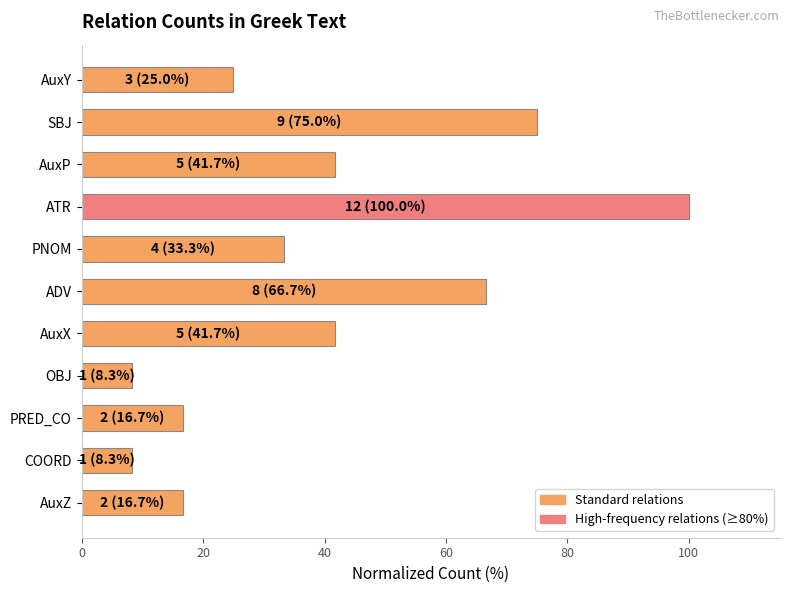

What is the ratio of the value at AuxX to the value at AuxY?

1.7